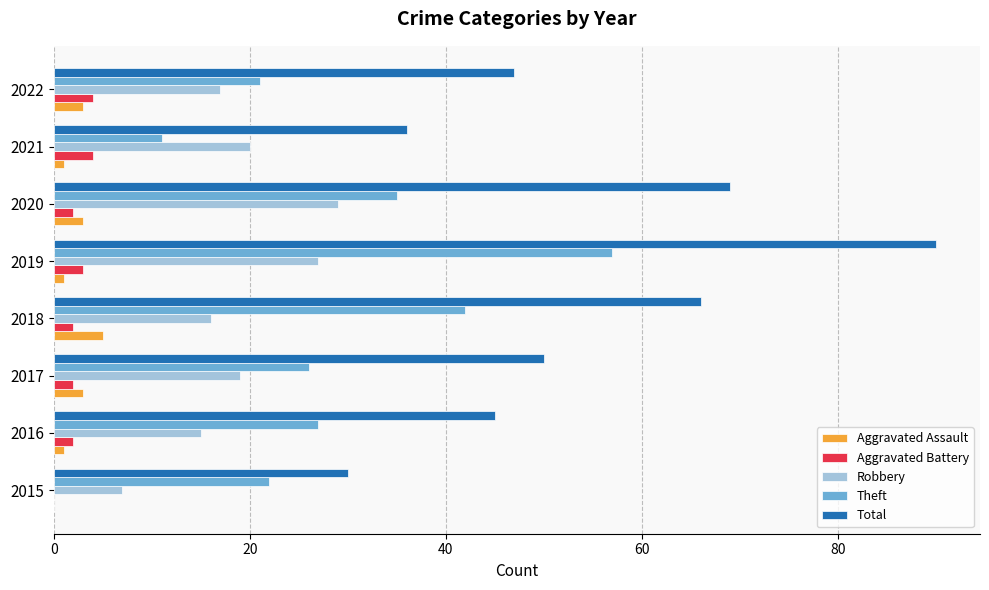

What is the maximum value shown in the chart?

90